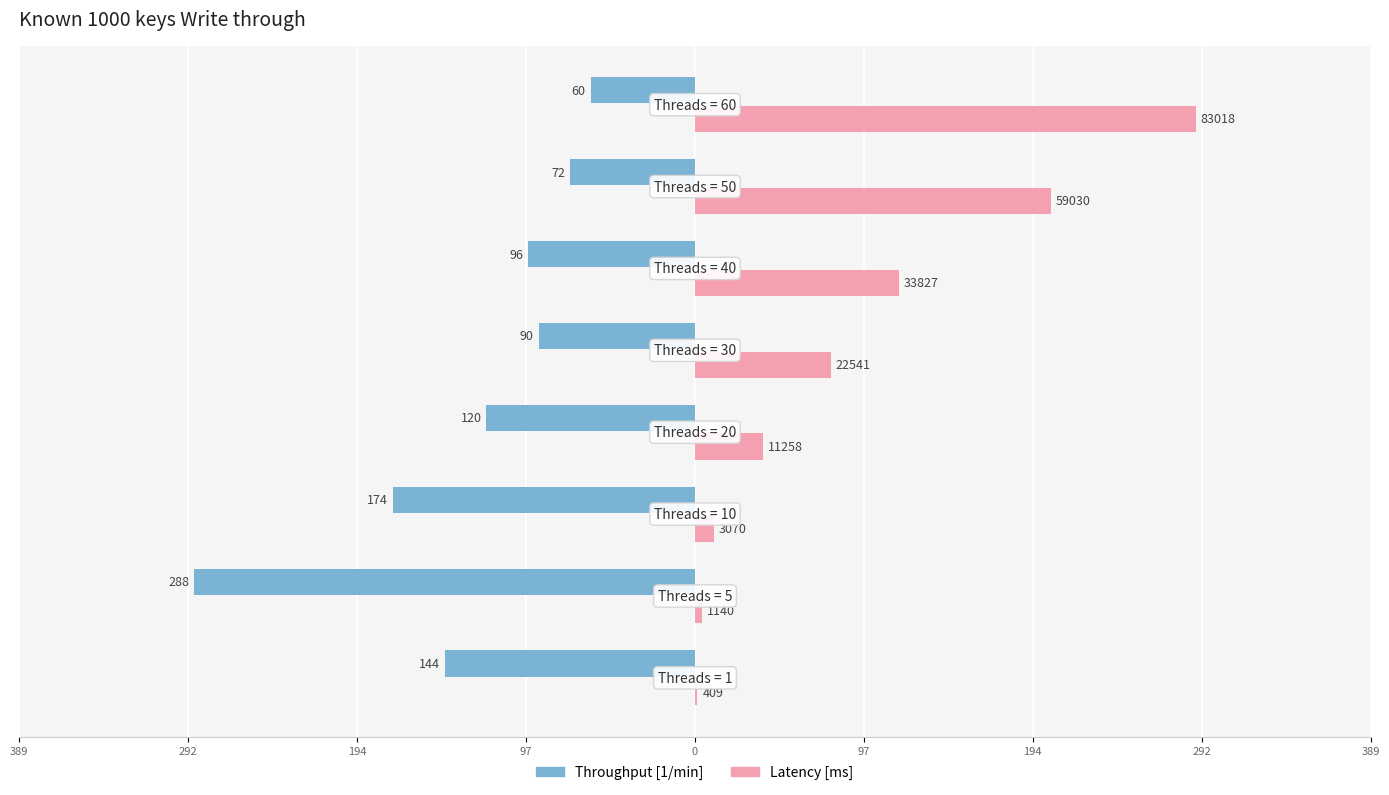

List the series in order of their peak value, lowest first.

Throughput [1/min], Latency [ms]